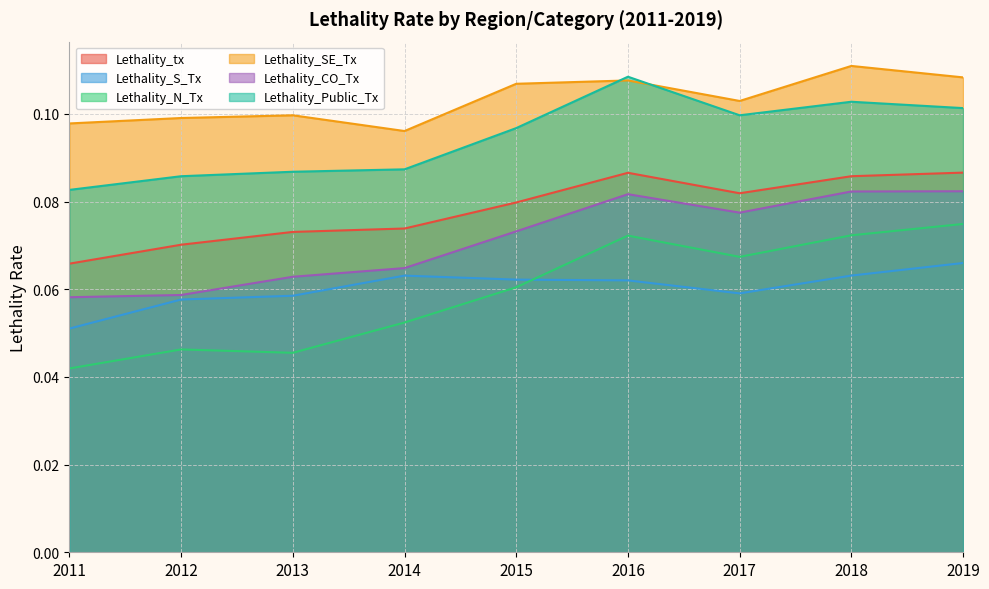

List the labels in order of Lethality_Public_Tx value, smallest first.

2011, 2012, 2013, 2014, 2015, 2017, 2019, 2018, 2016